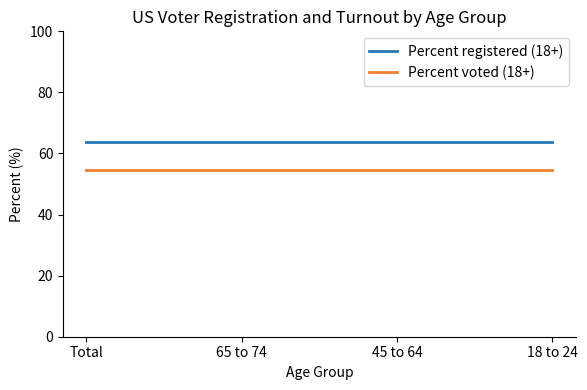

What is the minimum value for Percent voted (18+)?

54.7